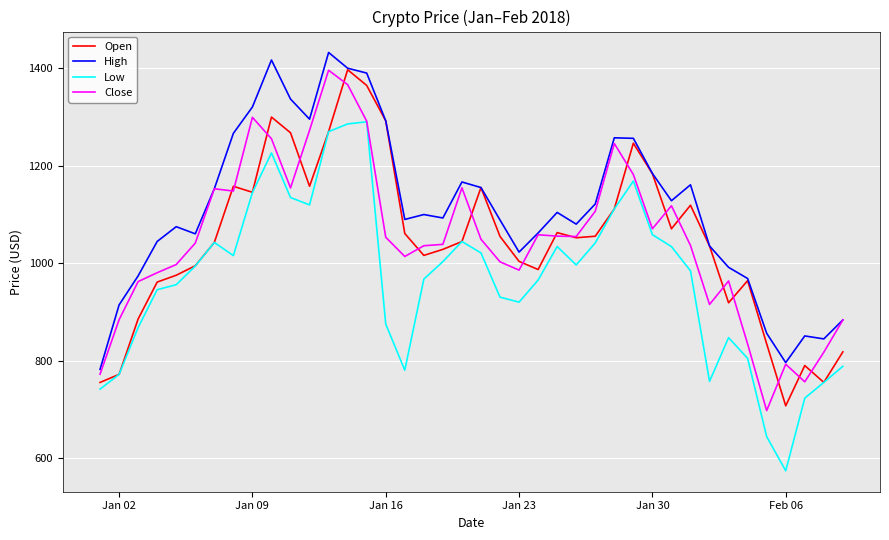

True or false: Low and High cross at least once.

False